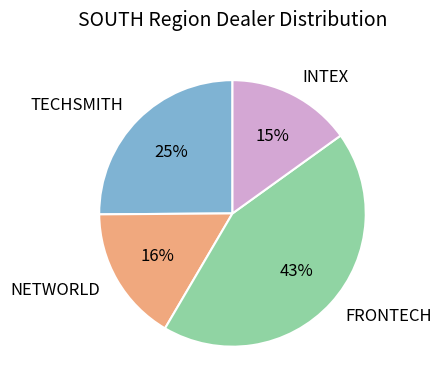

Is there a majority slice in this chart?

No